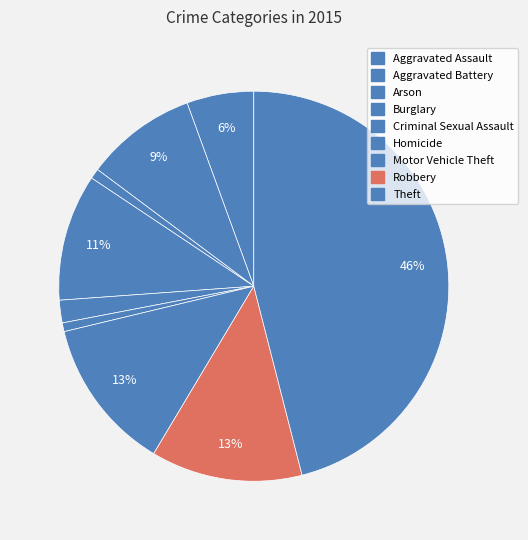

How many slices are in this pie chart?

9